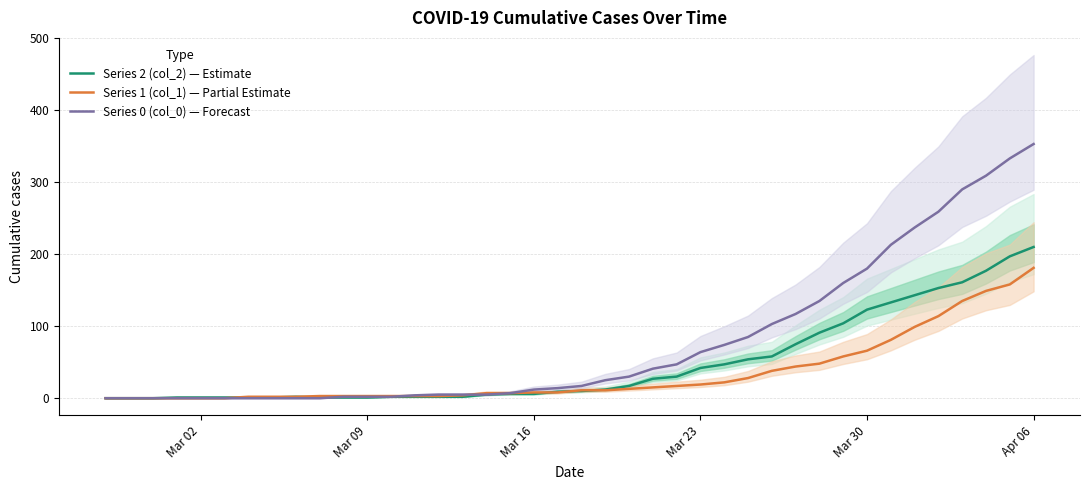

What is the sum of all Series 0 (col_0) — Forecast values?

3130